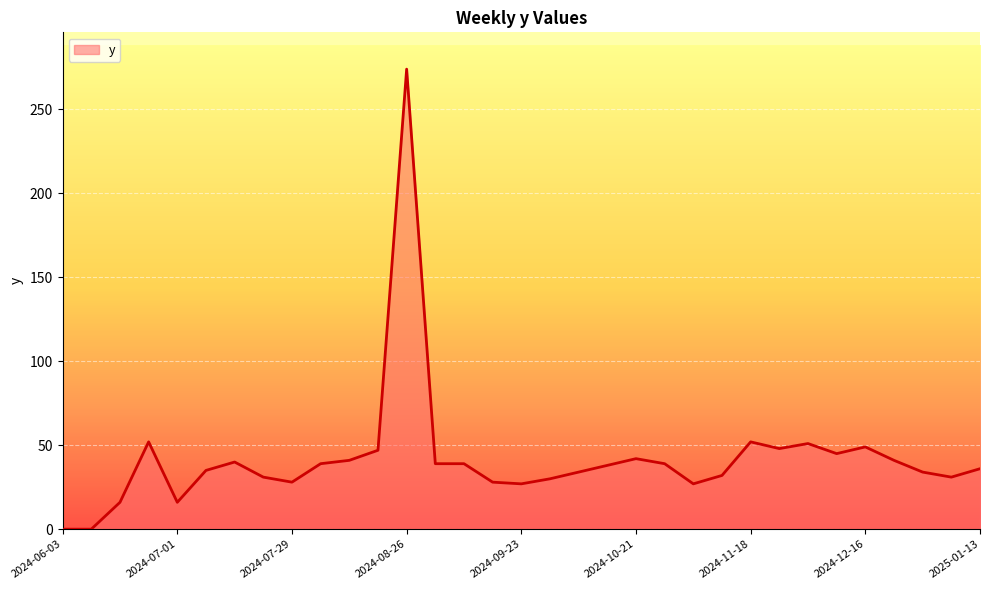

What is the difference between the maximum and minimum values?

274